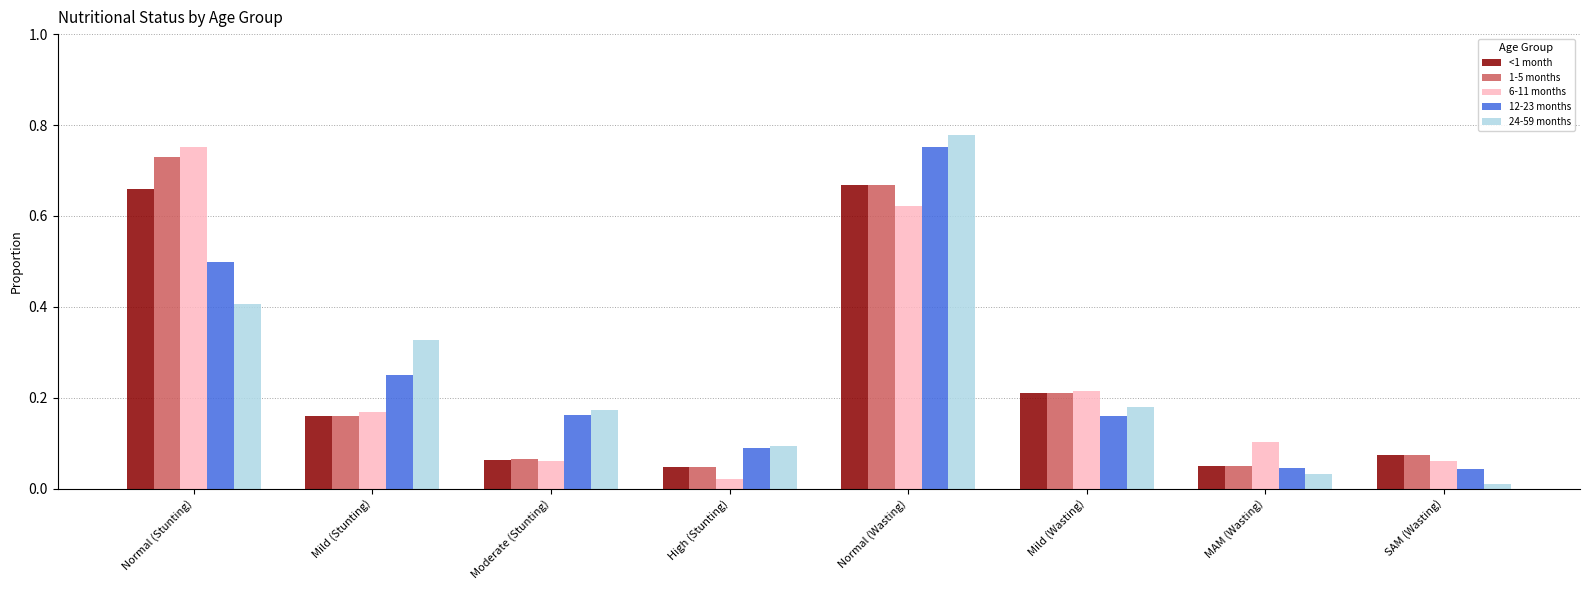

The <1 month series shows 0.0 at Mild (Stunting). True or false?

False